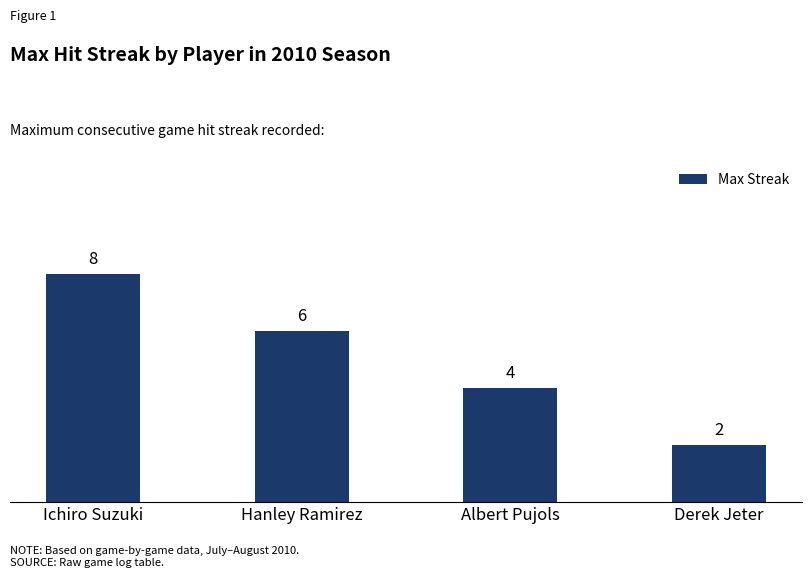

What is the difference between the maximum and minimum values?

6